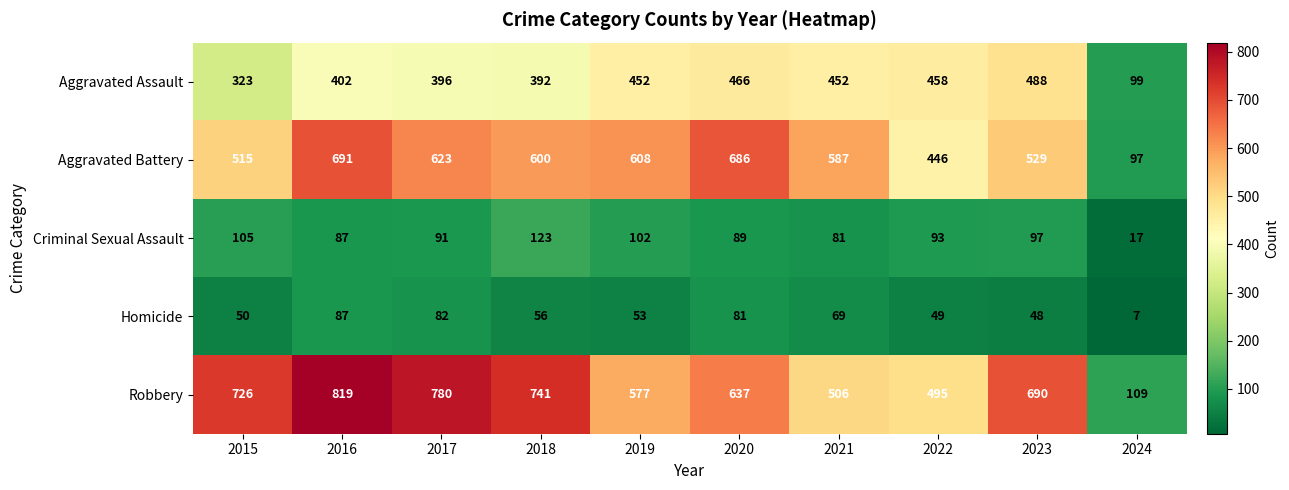

What is the approximate value of Robbery at 2021?

506